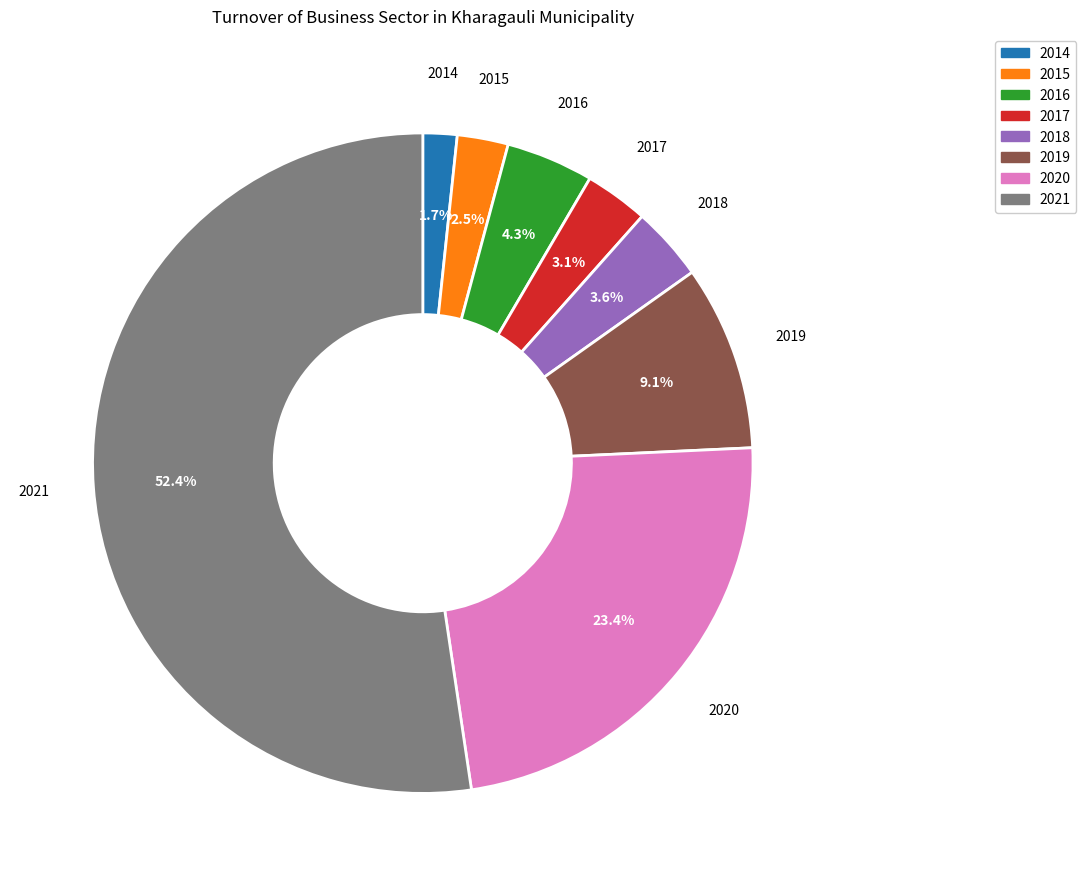

Is it true that 2014 is 2% of the pie?

True